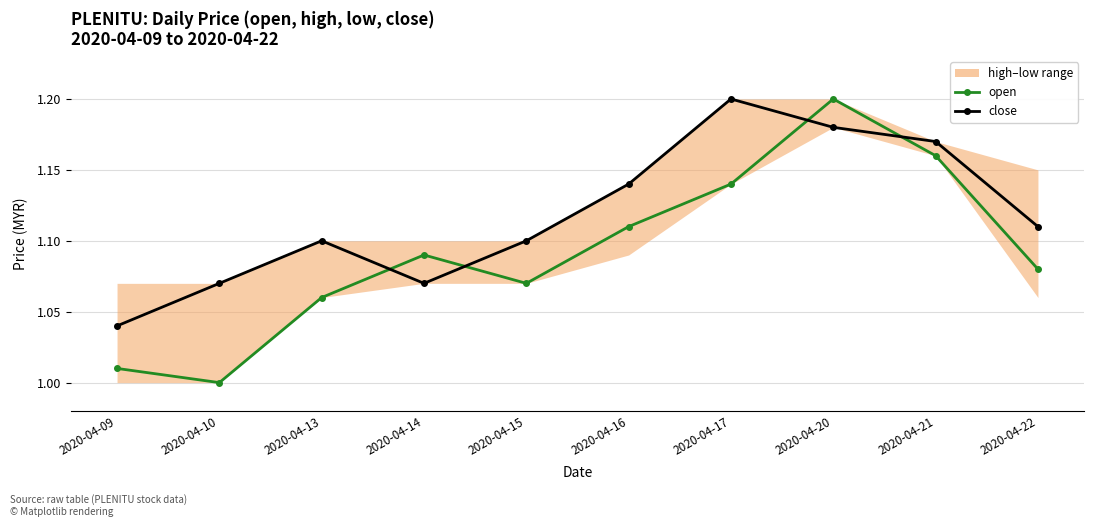

After their last crossing, which series has the higher values: close or open?

close